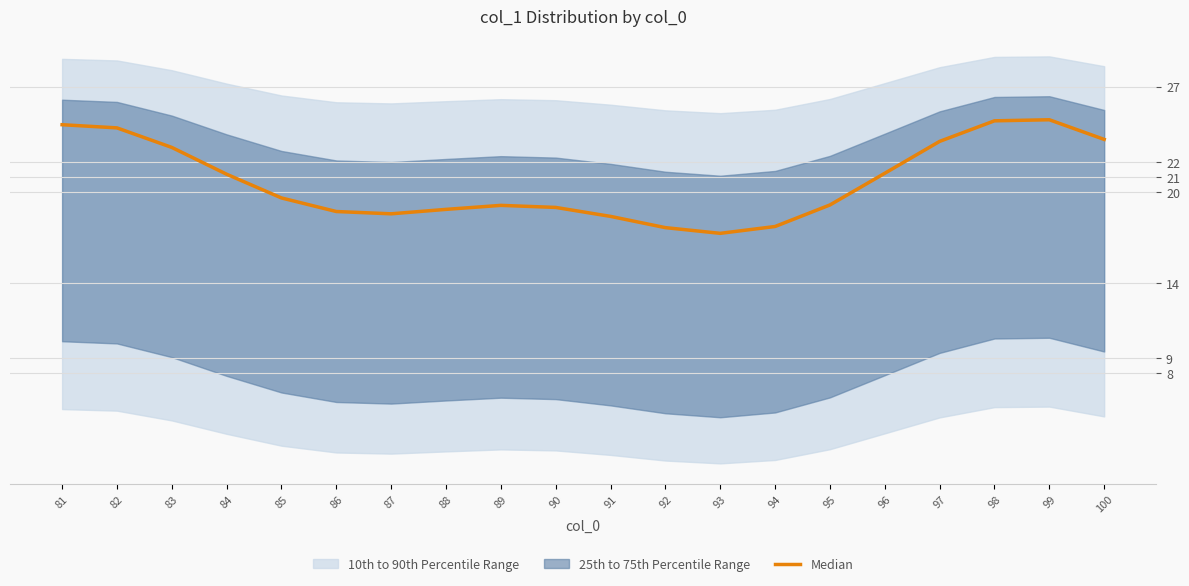

How many data points does each series have?

20